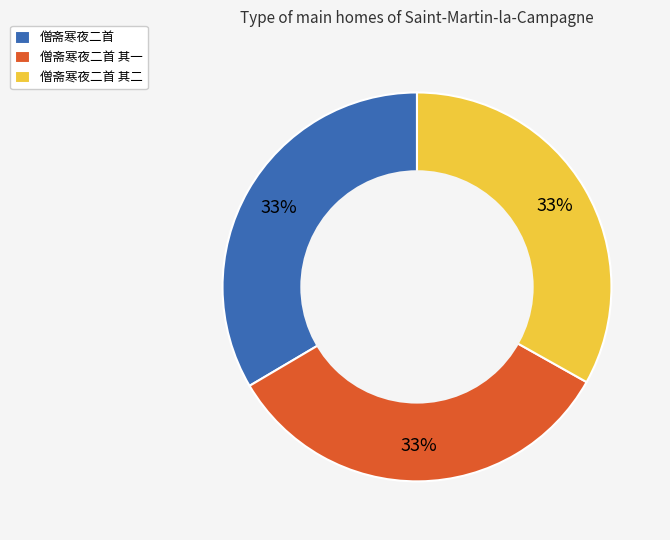

Is it true that 僧斋寒夜二首 其二 is 33% of the pie?

True